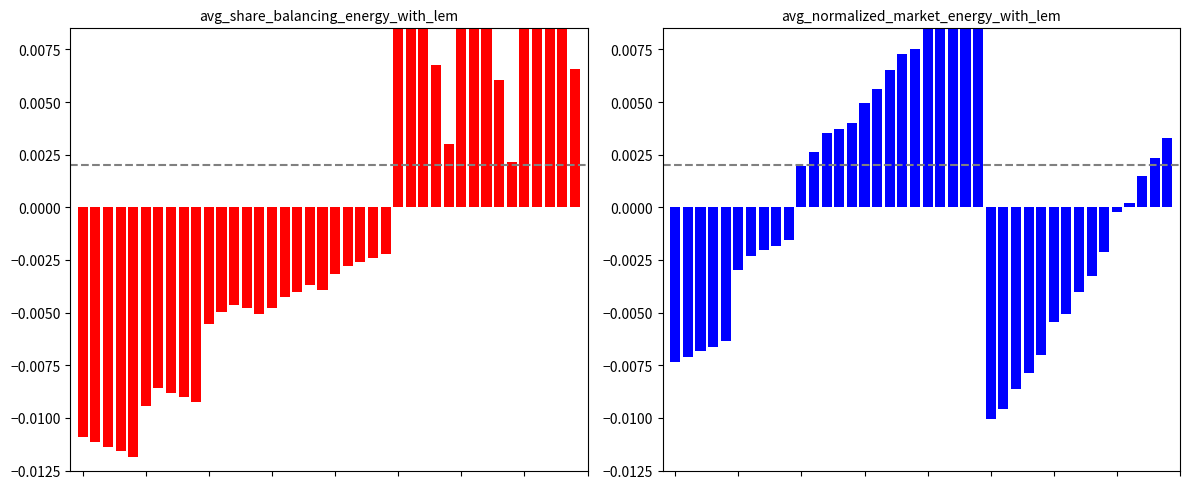

What are all the series names shown in the legend?

avg_share_balancing_energy_with_lem, avg_normalized_market_energy_with_lem